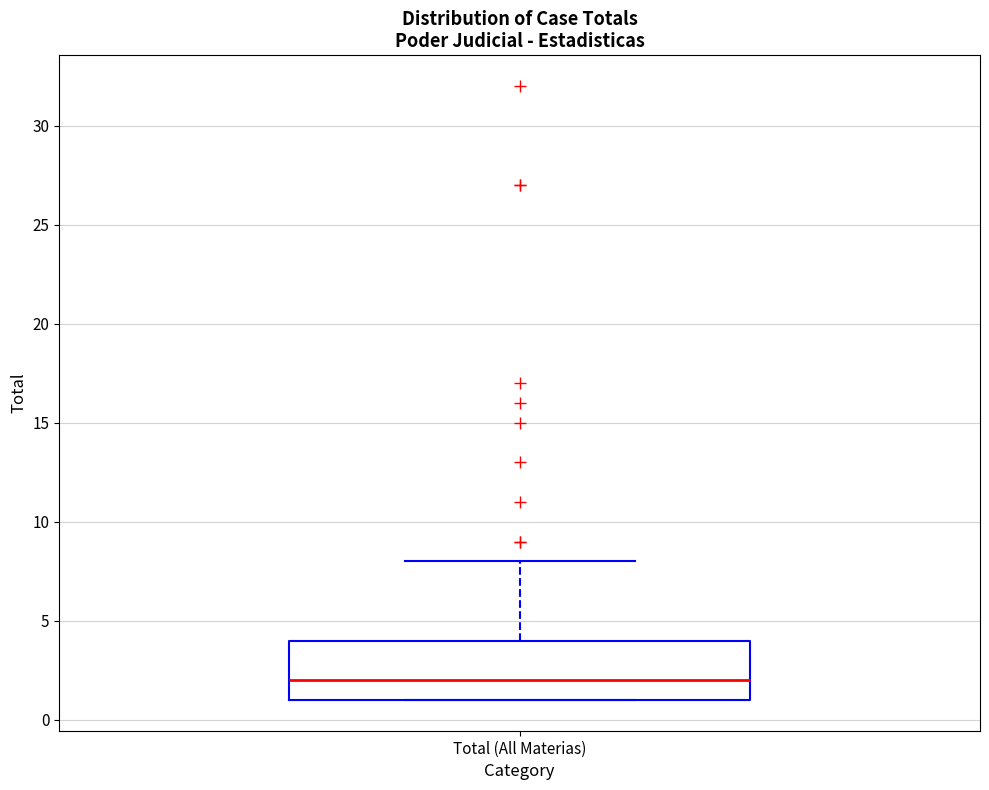

Transcribe this box plot: give where the median line is, the range the box spans, and where the two whiskers end, as read against the y-axis. The values are not printed on the chart, so give them approximately, as read against the axis.

median 2, box 1 to 4, whiskers 1 to 8